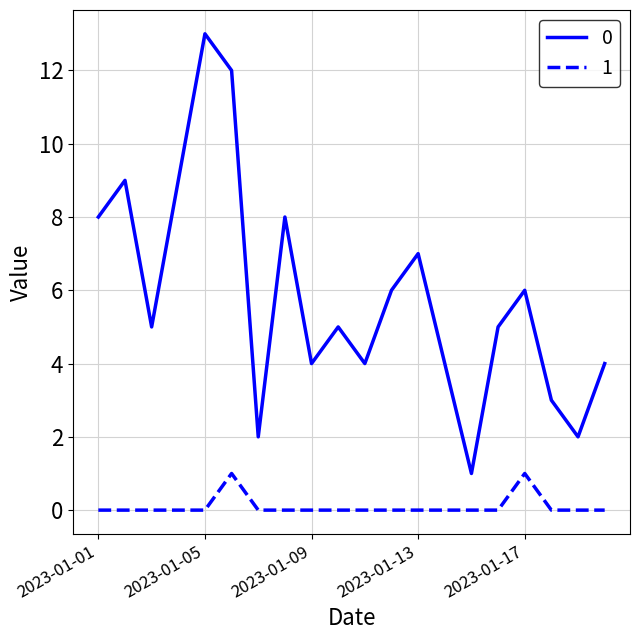

List the series in order of their overall mean, highest first.

0, 1